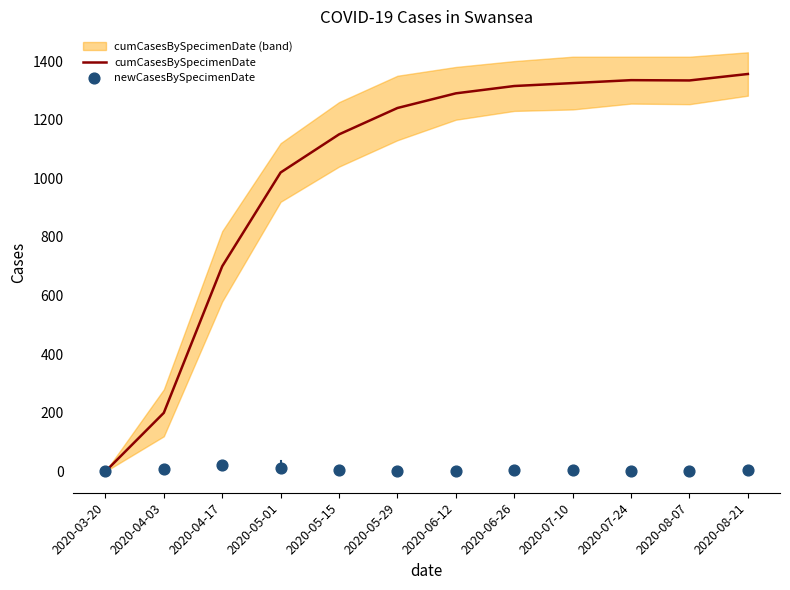

What is the total value across all series at 2020-08-07?

1335